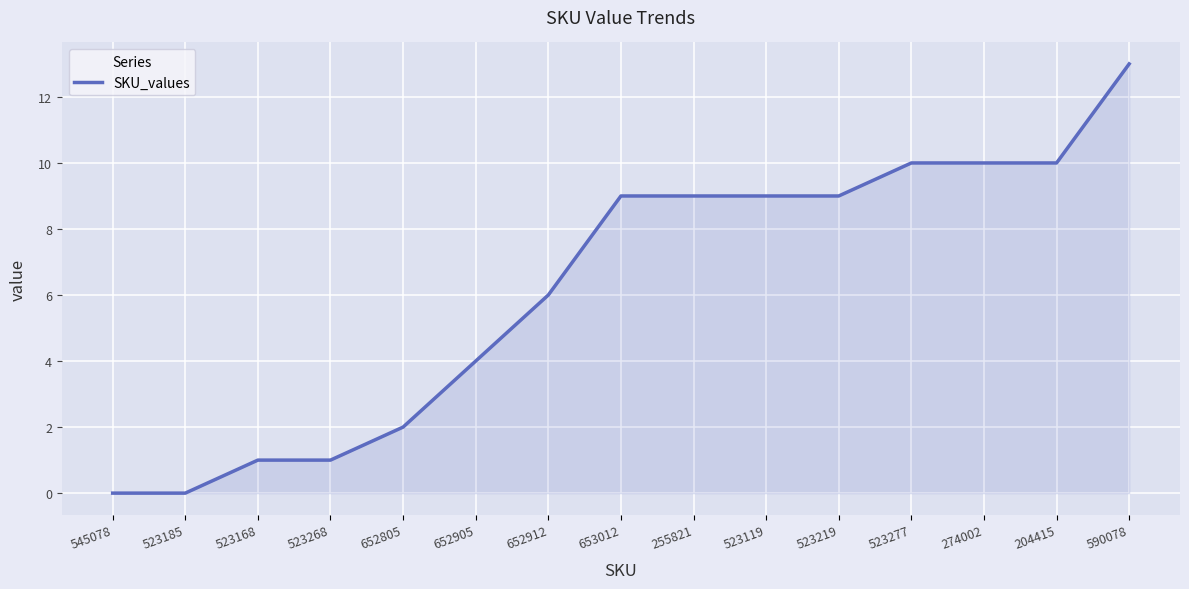

Which category has the highest value across all series?

590078